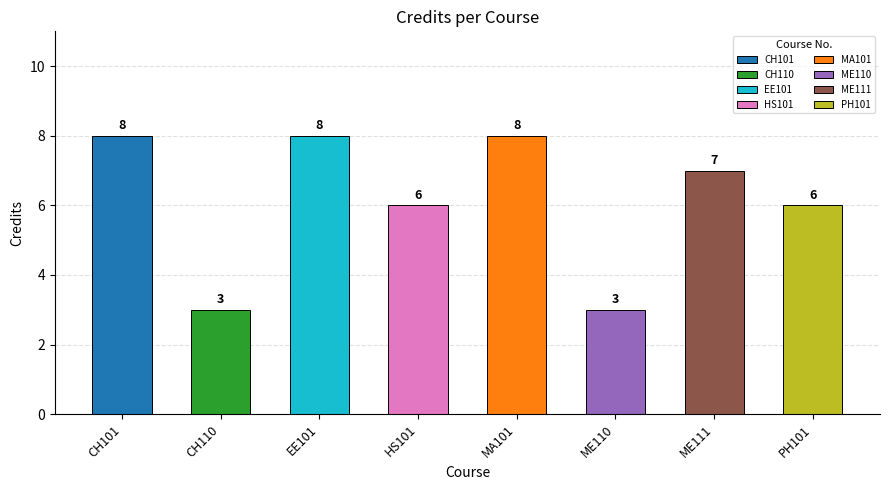

What is the maximum value shown in the chart?

8